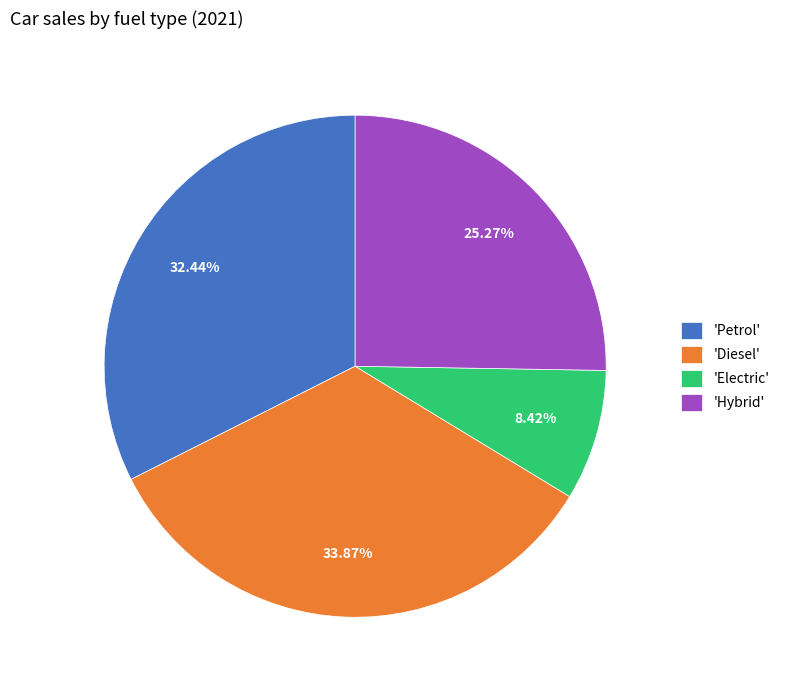

Combined, do 'Hybrid' and 'Electric' account for over 50%?

No